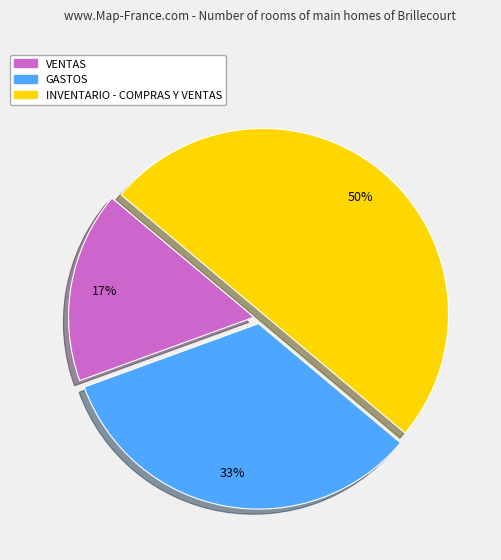

True or false: INVENTARIO - COMPRAS Y VENTAS accounts for 41% of the total.

False